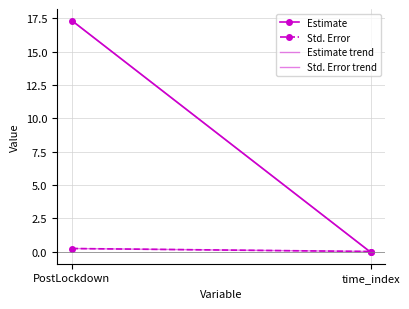

What is the total value across all series at time_index?

-0.1